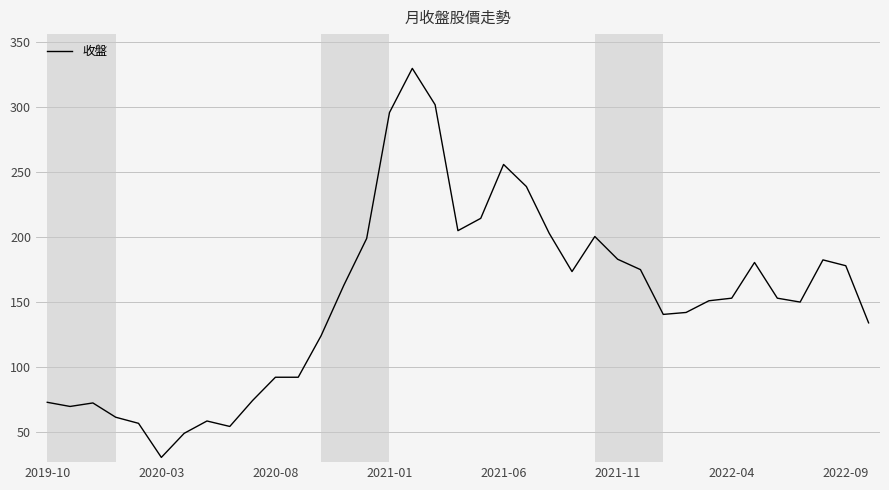

What is the maximum value shown in the chart?

330.0